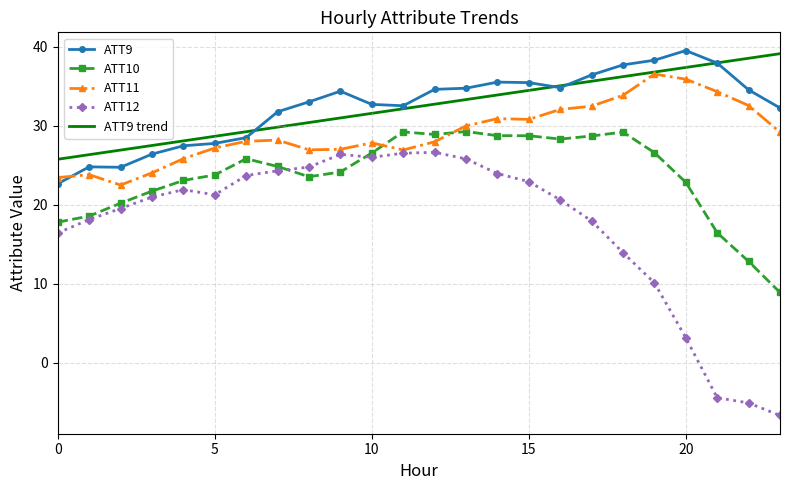

True or false: ATT9 trend and ATT12 cross at least once.

False